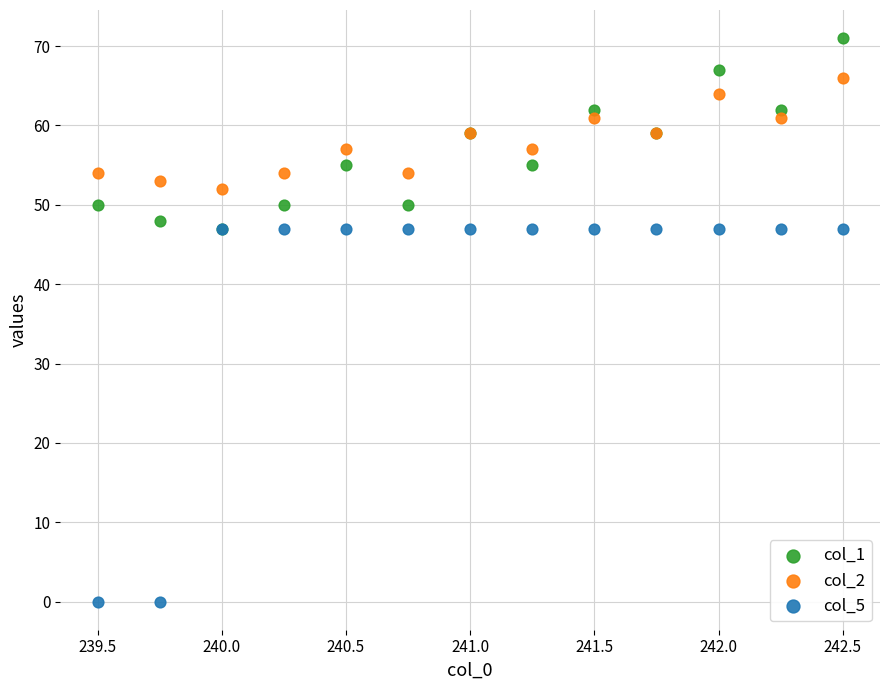

What are all the series names shown in the legend?

col_1, col_2, col_5